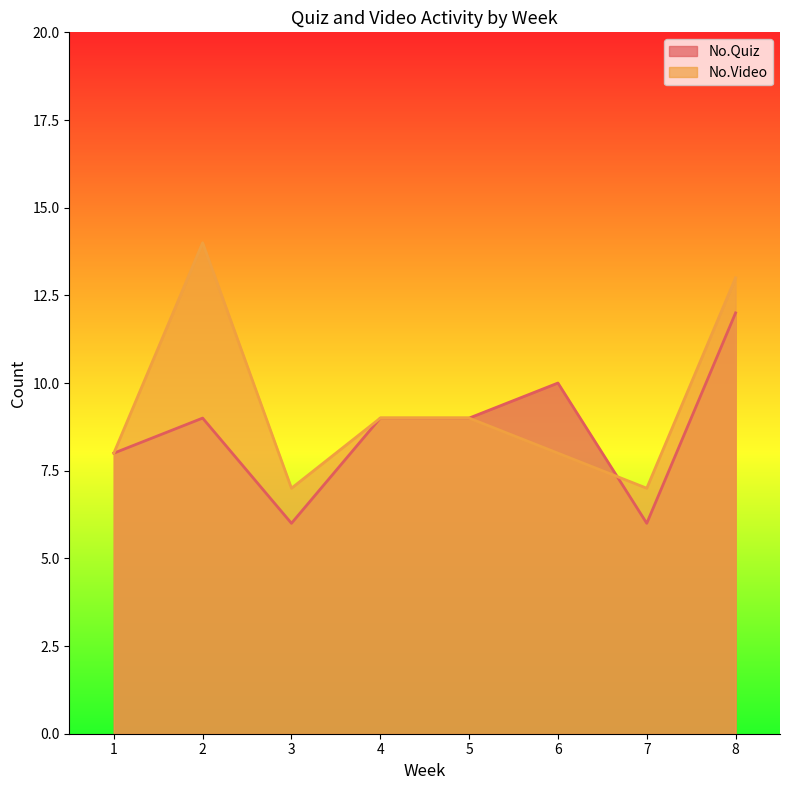

Read the No.Quiz value at 1.

8